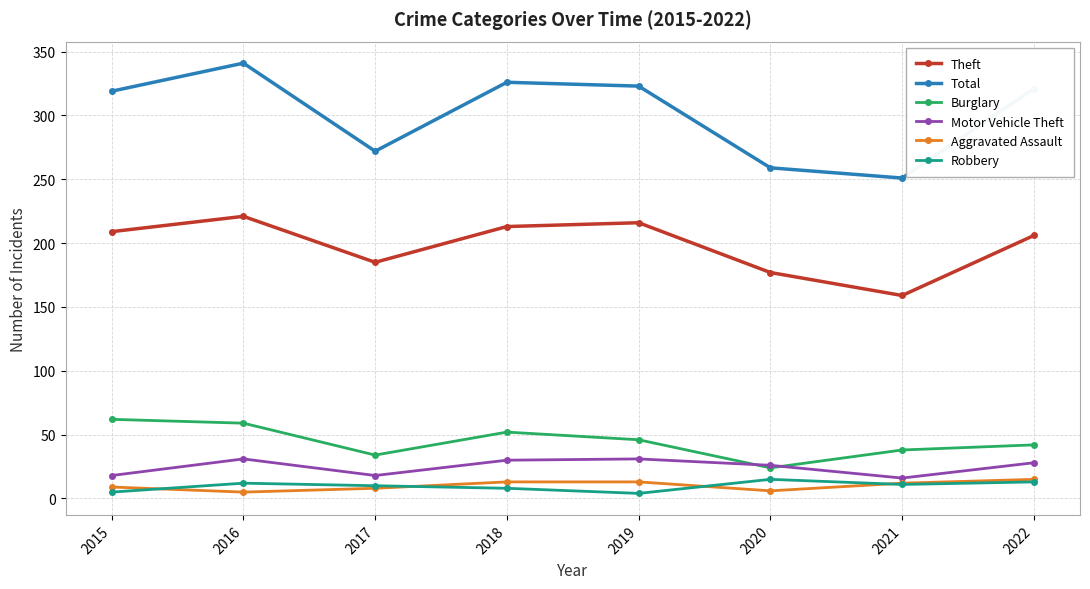

At which category is the sum across all series the highest?

2016